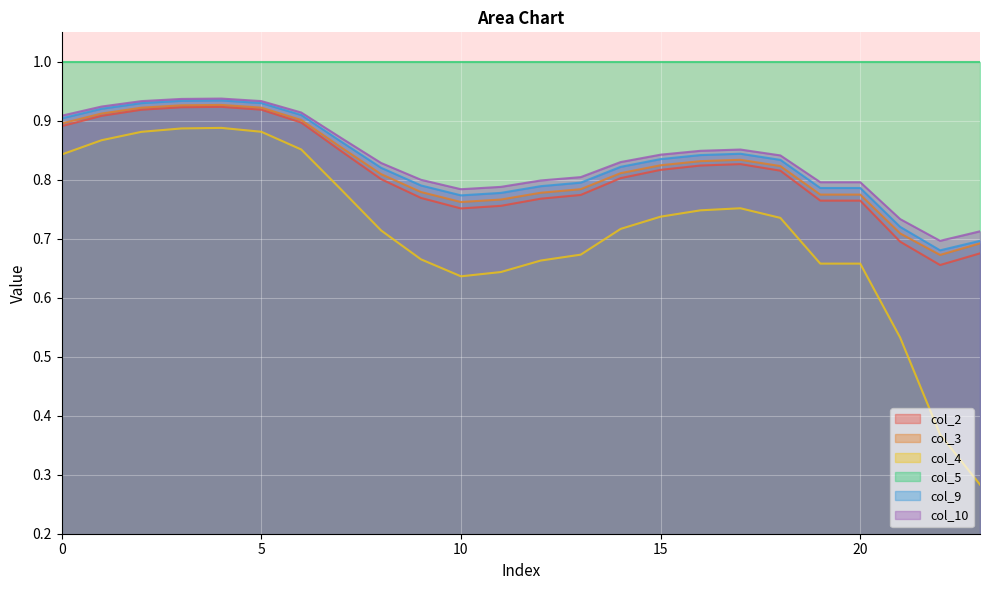

True or false: col_5 and col_3 intersect in this chart.

False